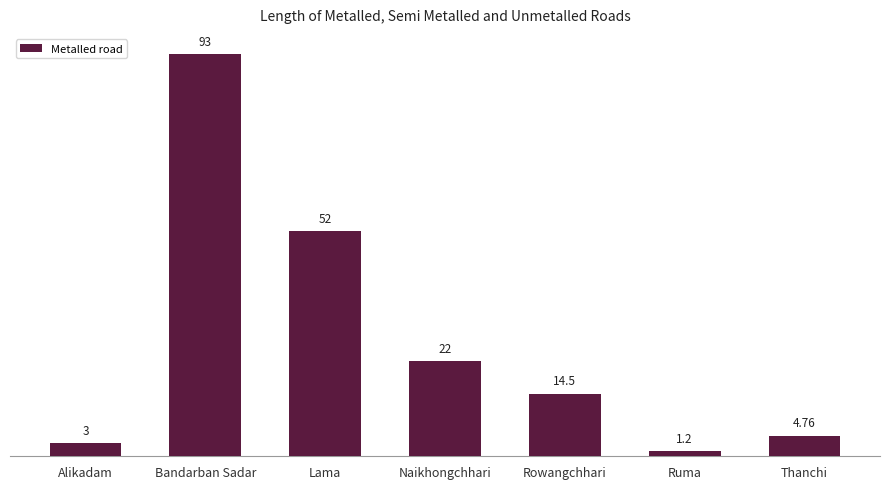

What is the change in value from Alikadam to Naikhongchhari?

+19.0